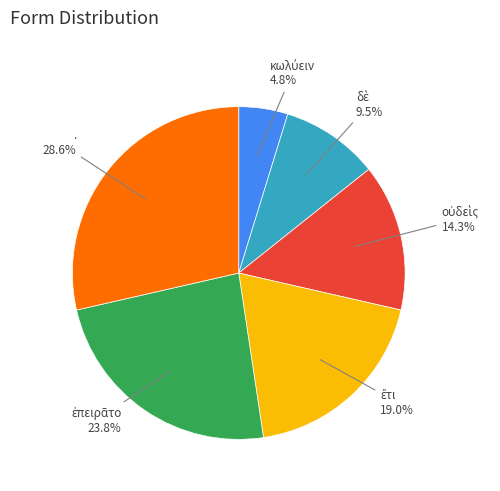

To the nearest percent, what is the difference between the largest and smallest slice percentages?

24%